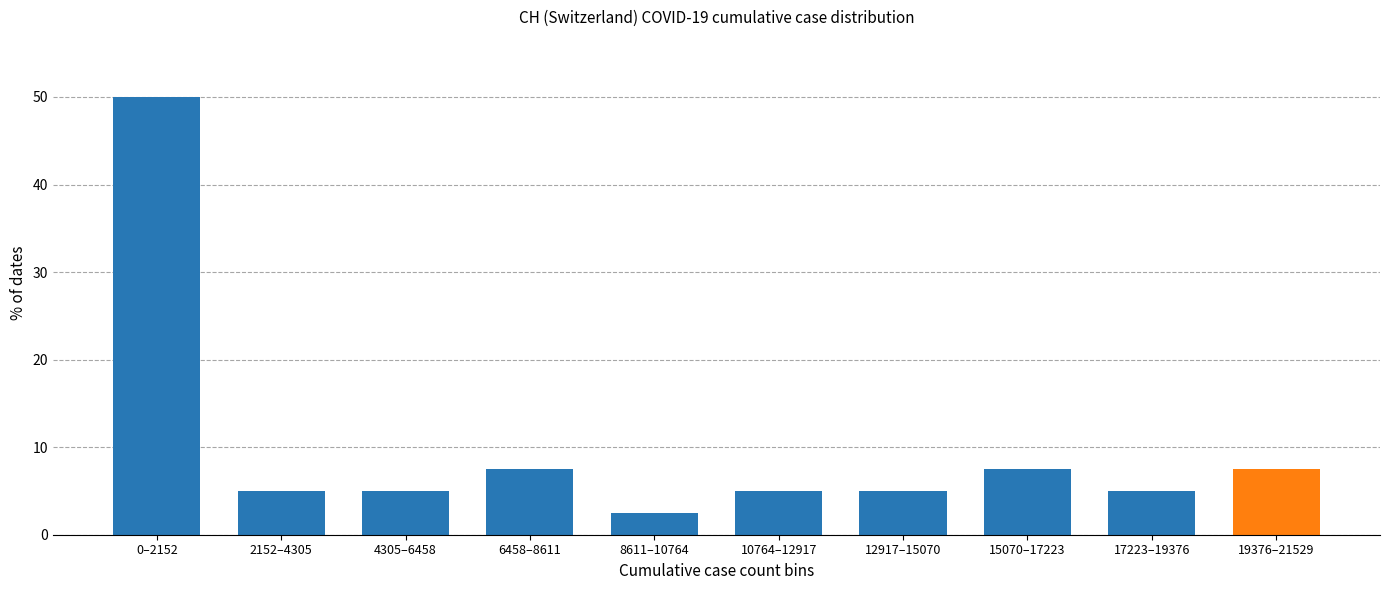

Reading left to right, what are all the values shown in this chart?

50.0	5.0	5.0	7.5	2.5	5.0	5.0	7.5	5.0	7.5